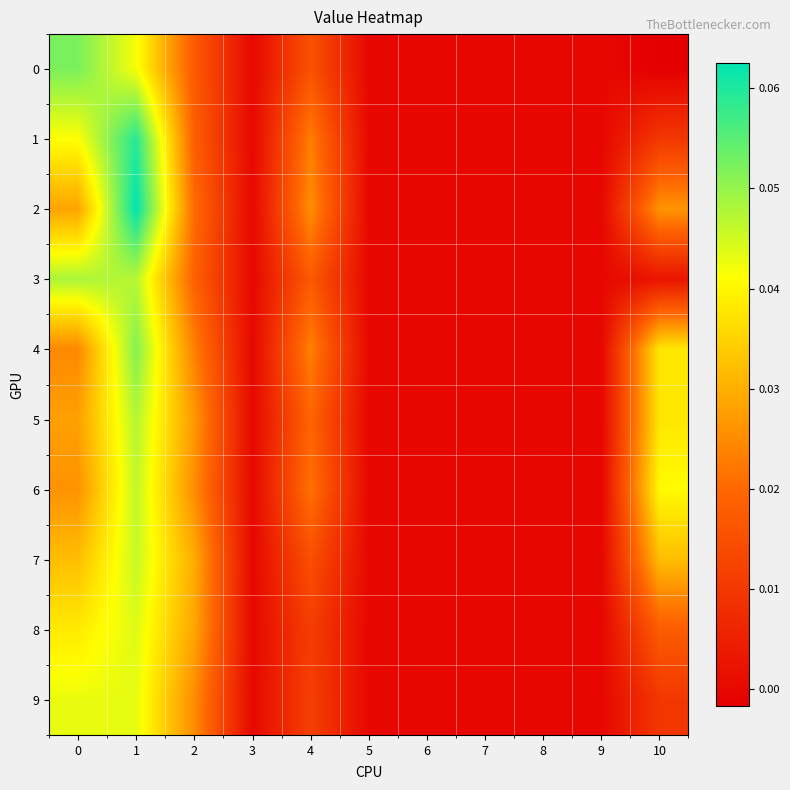

Reading left to right, extract all data points from this chart.

0: 0=0.1	1=0.0	2=0.0	3=0.0	4=0.0	5=0.0	6=0.0	7=0.0	8=0.0	9=0.0	10=-0.0
1: 0=0.0	1=0.1	2=0.0	3=0.0	4=0.0	5=0.0	6=0.0	7=0.0	8=0.0	9=0.0	10=0.0
2: 0=0.0	1=0.1	2=0.0	3=0.0	4=0.0	5=0.0	6=0.0	7=0.0	8=0.0	9=0.0	10=0.0
3: 0=0.0	1=0.0	2=0.0	3=0.0	4=0.0	5=0.0	6=0.0	7=0.0	8=0.0	9=0.0	10=0.0
4: 0=0.0	1=0.1	2=0.0	3=0.0	4=0.0	5=0.0	6=0.0	7=0.0	8=0.0	9=0.0	10=0.0
5: 0=0.0	1=0.0	2=0.0	3=0.0	4=0.0	5=0.0	6=0.0	7=0.0	8=0.0	9=0.0	10=0.0
6: 0=0.0	1=0.0	2=0.0	3=0.0	4=0.0	5=0.0	6=0.0	7=0.0	8=0.0	9=0.0	10=0.0
7: 0=0.0	1=0.0	2=0.0	3=0.0	4=0.0	5=0.0	6=0.0	7=0.0	8=0.0	9=0.0	10=0.0
8: 0=0.0	1=0.0	2=0.0	3=0.0	4=0.0	5=0.0	6=0.0	7=0.0	8=0.0	9=0.0	10=0.0
9: 0=0.0	1=0.0	2=0.0	3=0.0	4=0.0	5=0.0	6=0.0	7=0.0	8=0.0	9=0.0	10=0.0